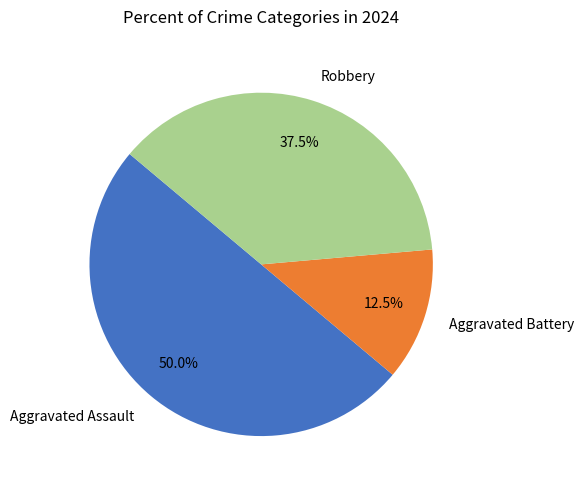

Which has a higher value, Robbery or Aggravated Assault?

Aggravated Assault